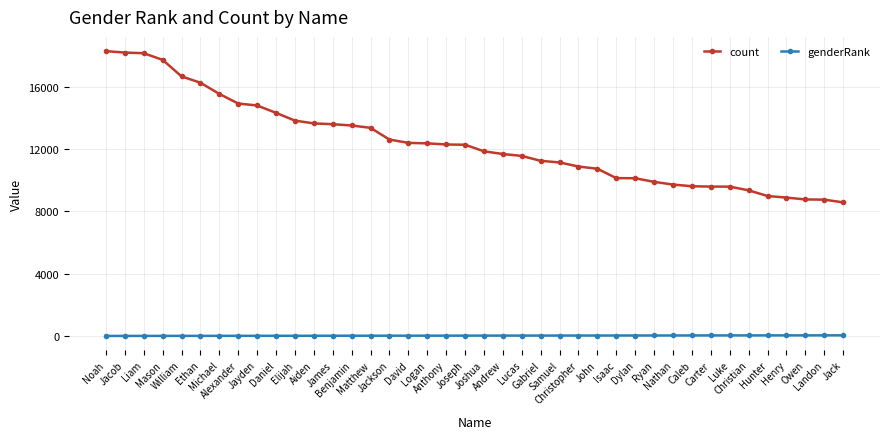

Rank the series by their maximum value, from lowest to highest.

genderRank, count